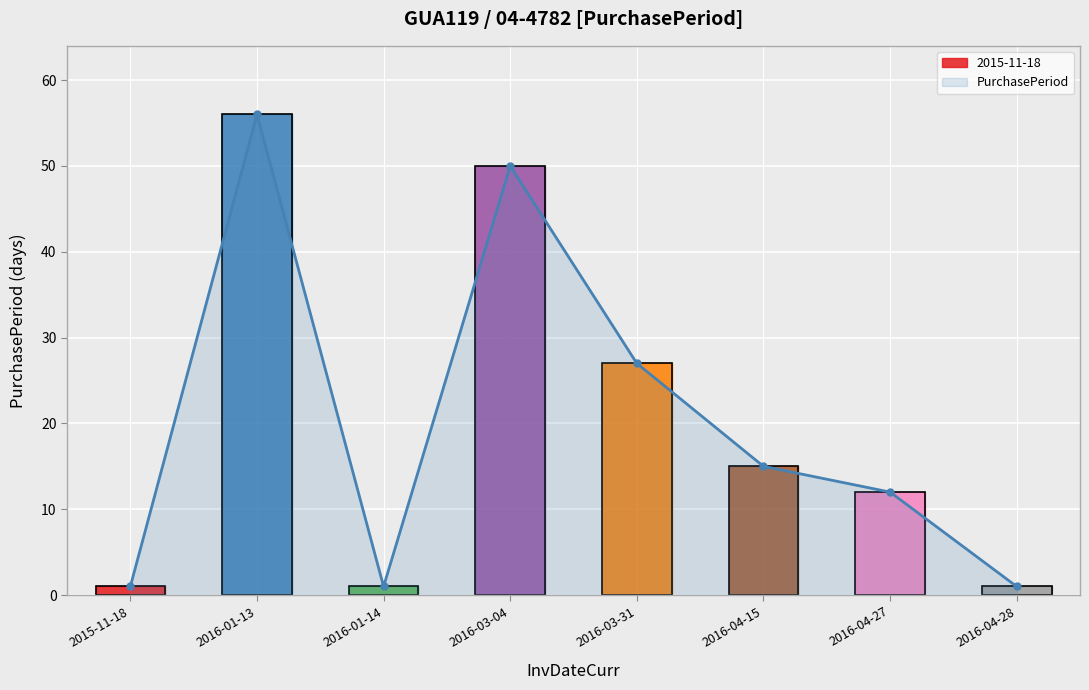

Which label corresponds to the largest value in the chart?

2016-01-13